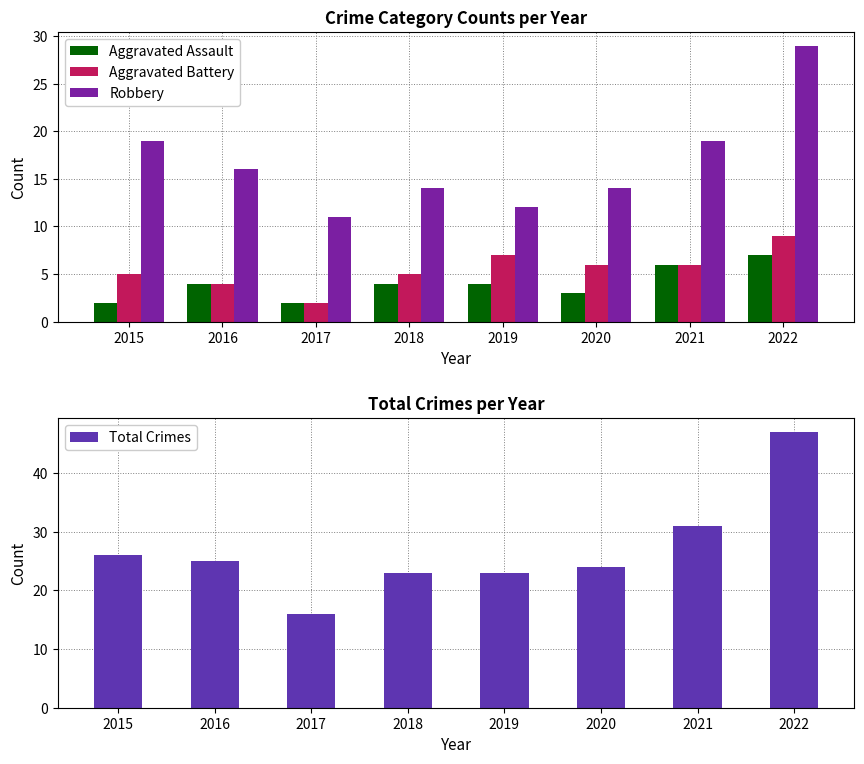

True or false: Aggravated Battery has a value of 3 at 2018.

False